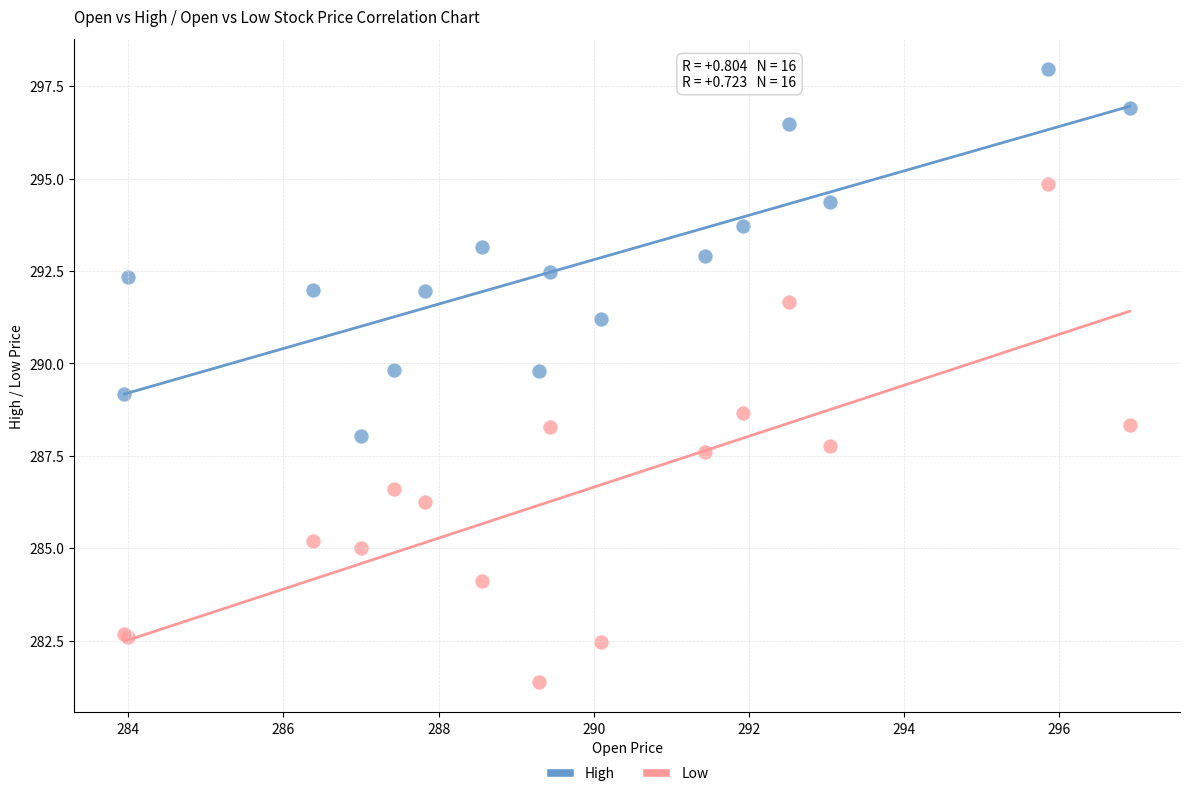

What is the X range (max minus min) for the scatter plot?

13.0